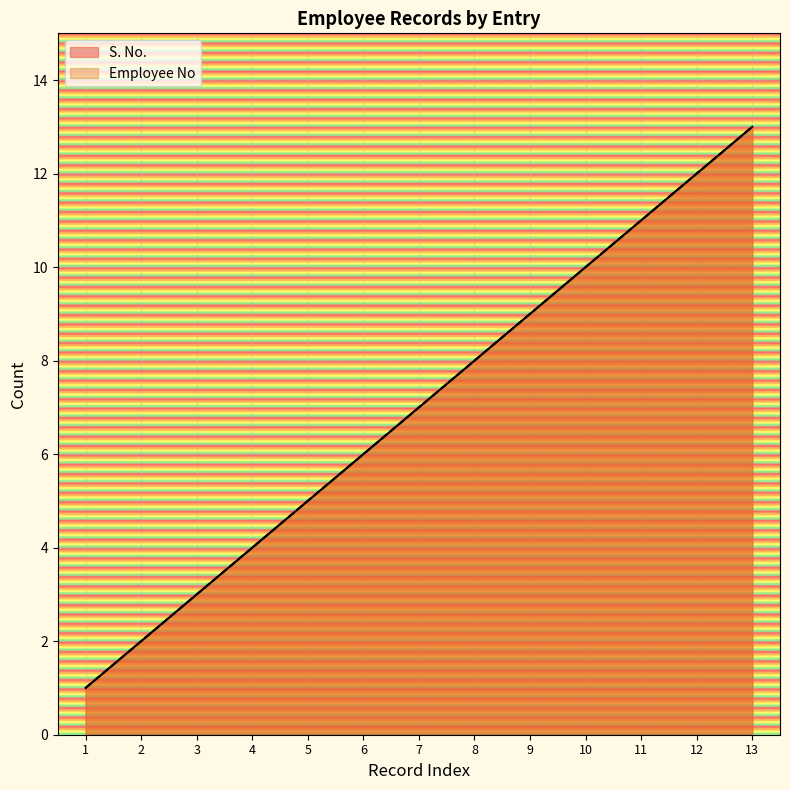

True or false: S. No. has more than 0 points higher than both neighbors.

False